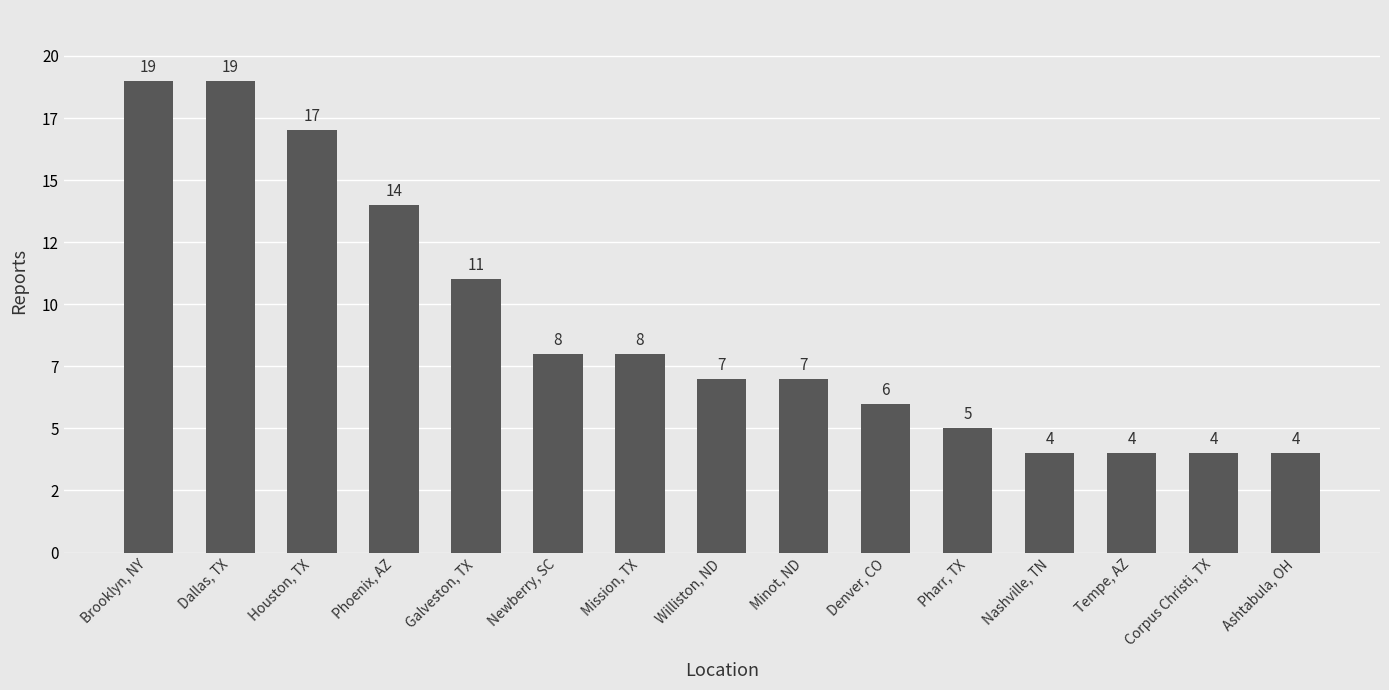

Between Nashville, TN and Tempe, AZ, which is larger?

Nashville, TN